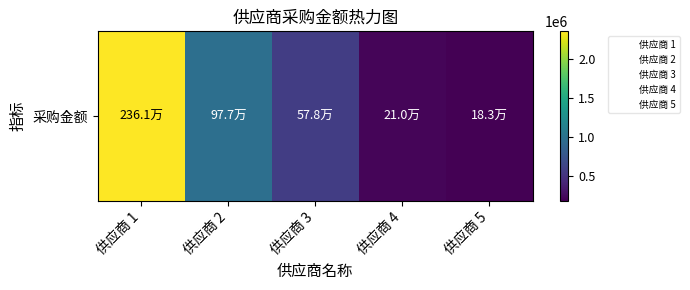

What is the sum of all values?

4309903.3